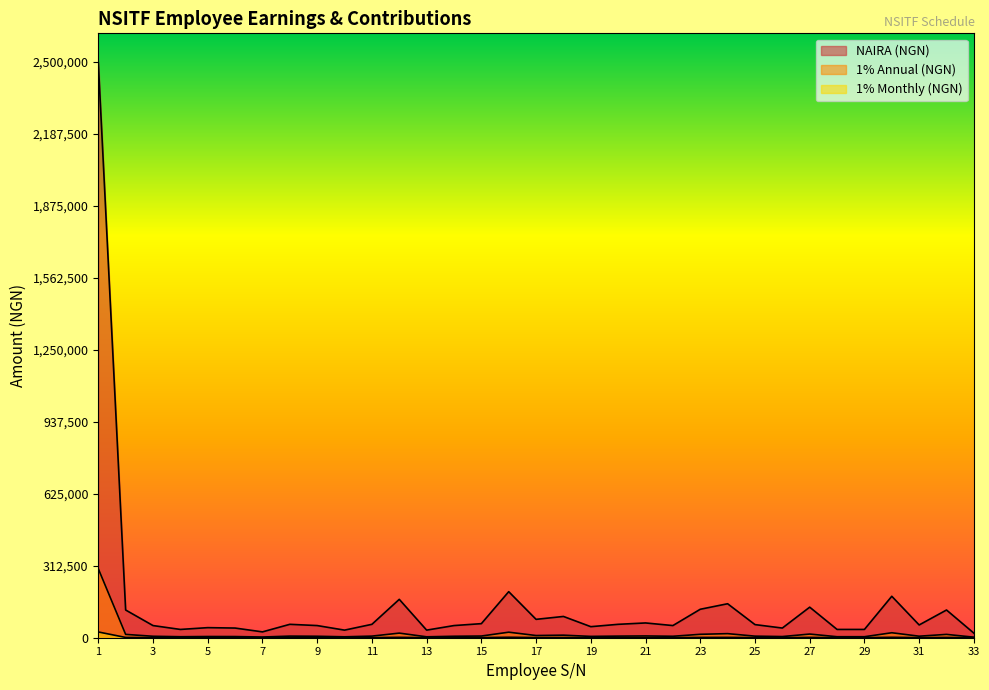

What is the difference between the maximum and minimum values in the NAIRA (NGN) series?

2480200.0